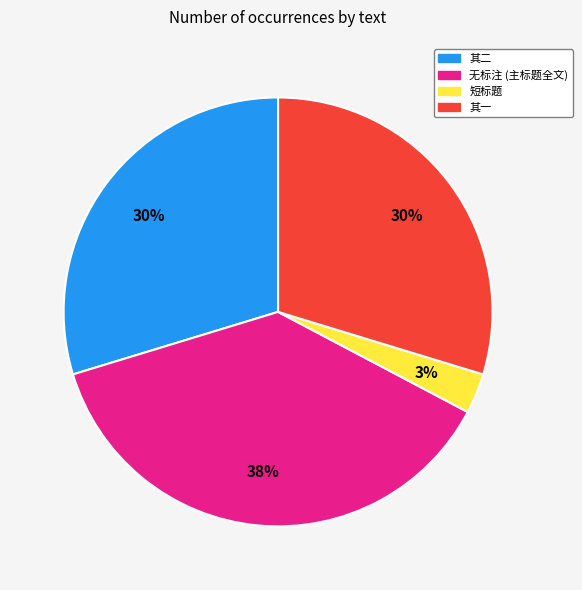

To the nearest percent, what is the difference between the largest and smallest slice percentages?

35%